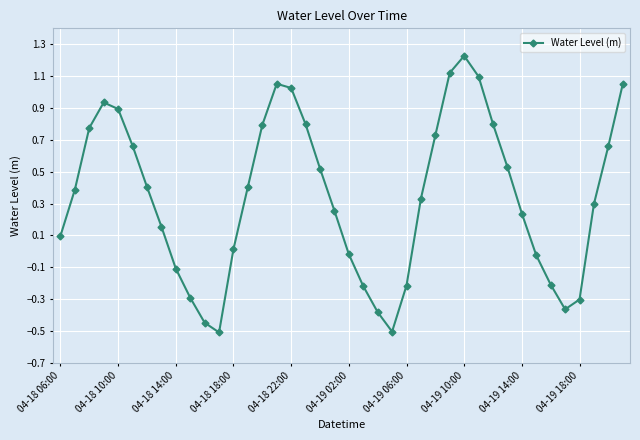

True or false: the data has more than 0 interior local peaks.

True